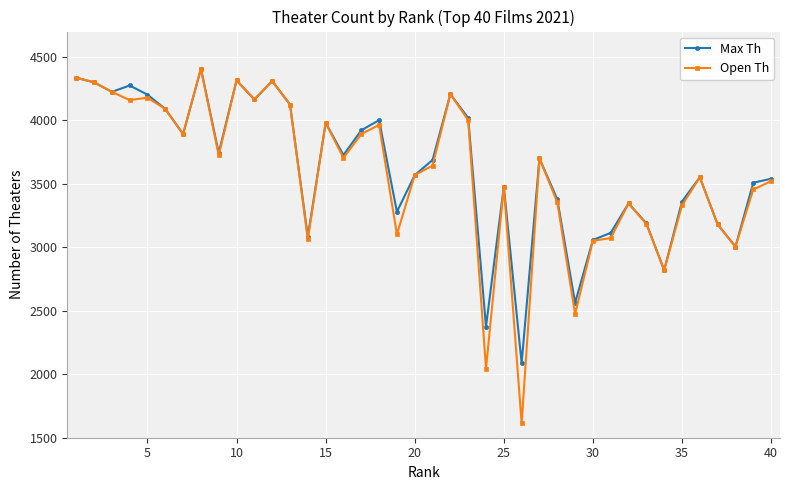

What is the average value of the Max Th series?

3628